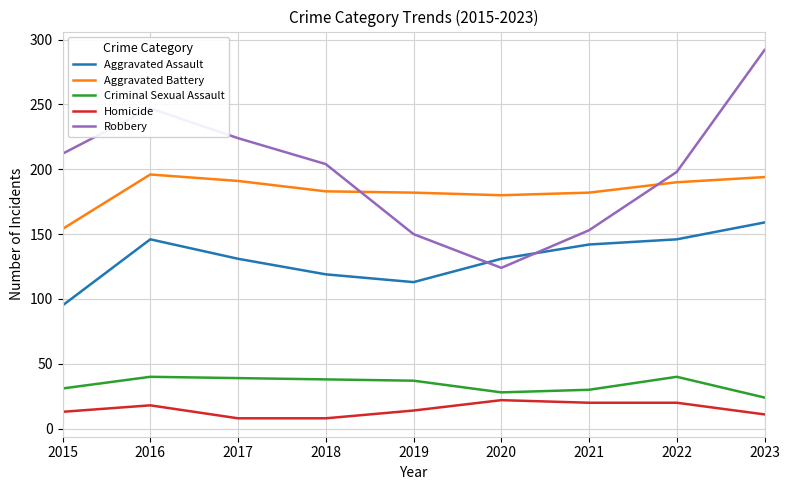

True or false: Aggravated Battery has a value of 183 at 2018.

True